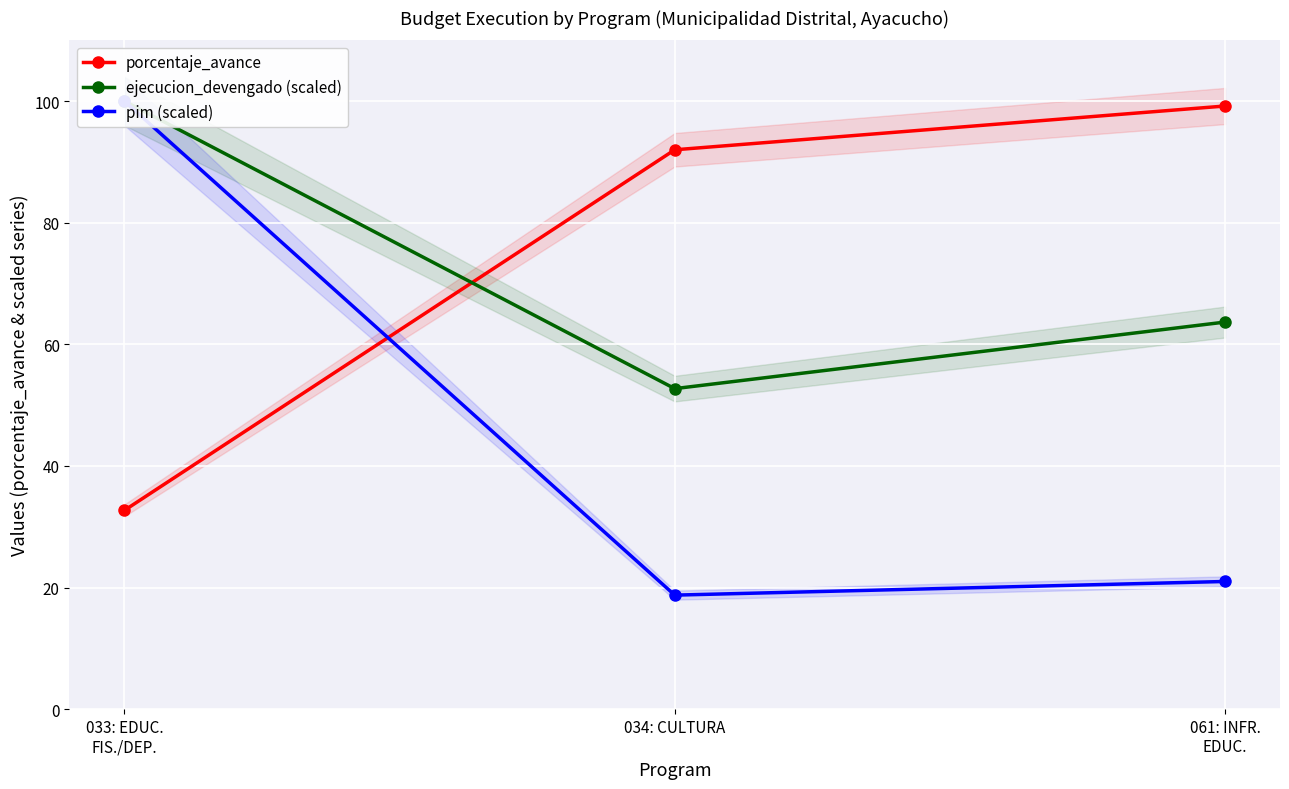

Reading right to left, extract all data points from this chart.

porcentaje_avance: 99.2	92.0	32.7
ejecucion_devengado (scaled): 63.7	52.7	100.0
pim (scaled): 21.0	18.8	100.0